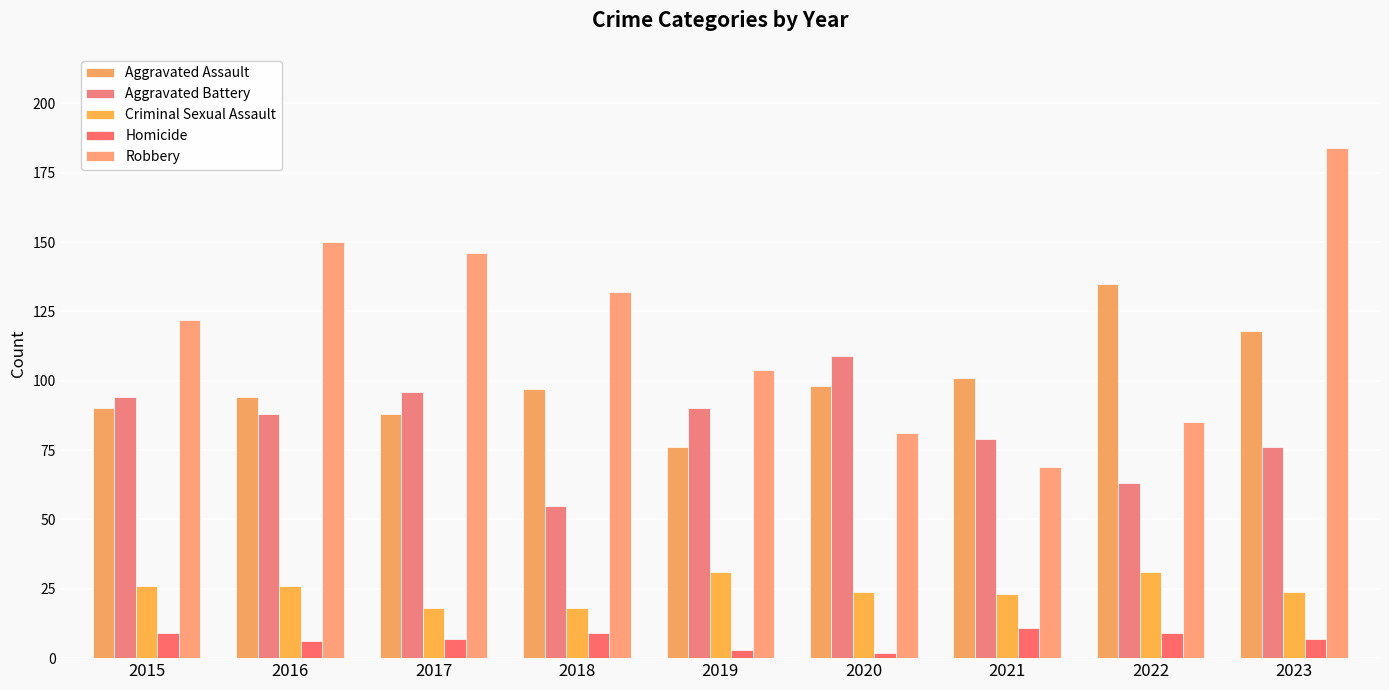

Read the Aggravated Battery value at 2017.

96